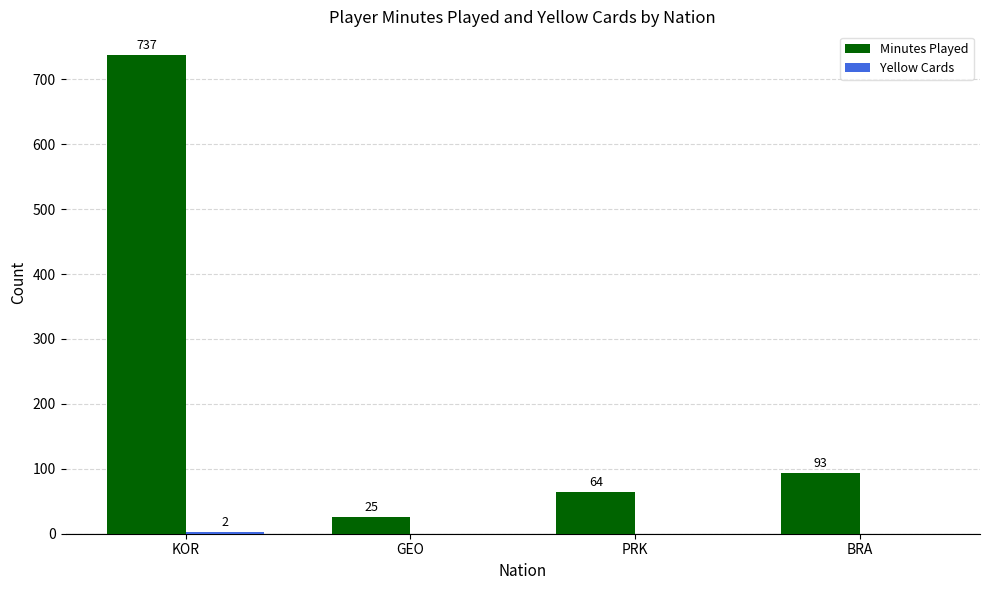

What is the sum of the Minutes Played values at PRK and GEO?

89